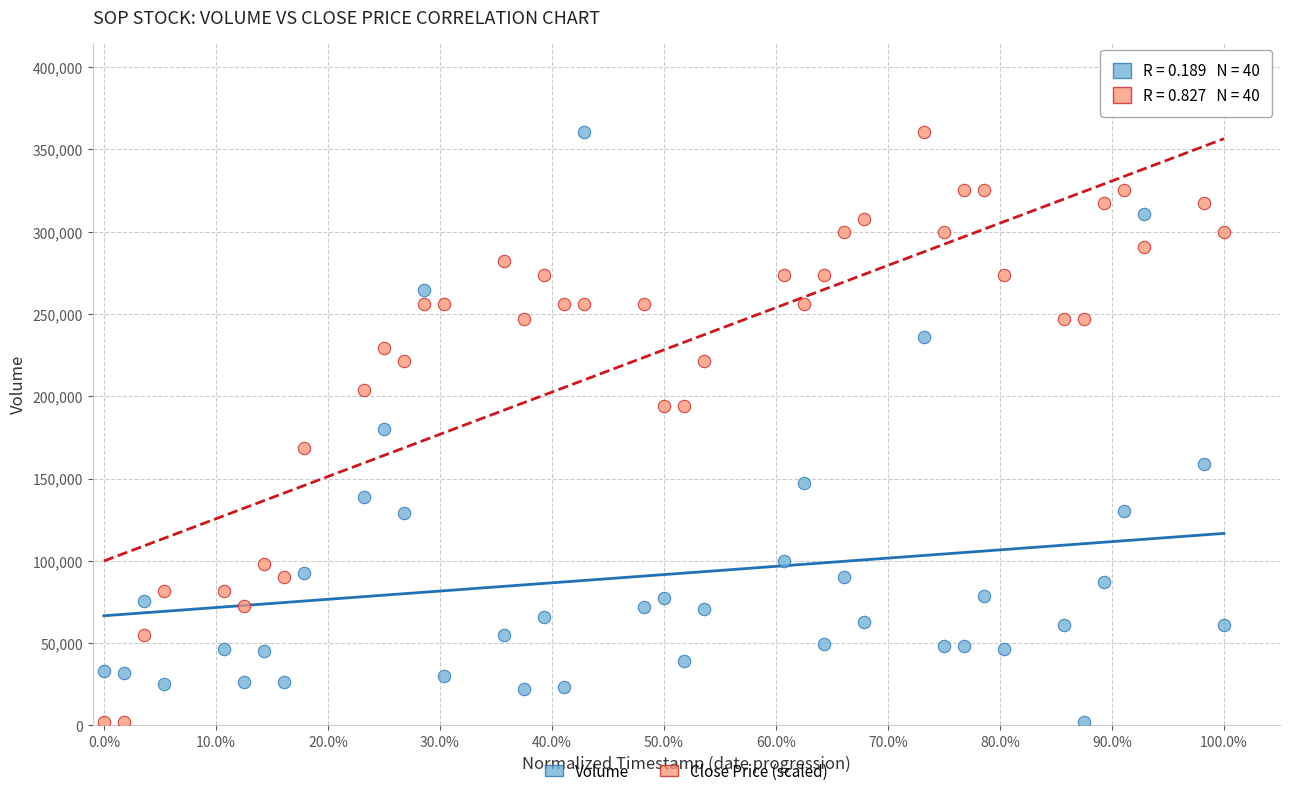

Across all data points, what is the range of X values (max minus min)?

1.0